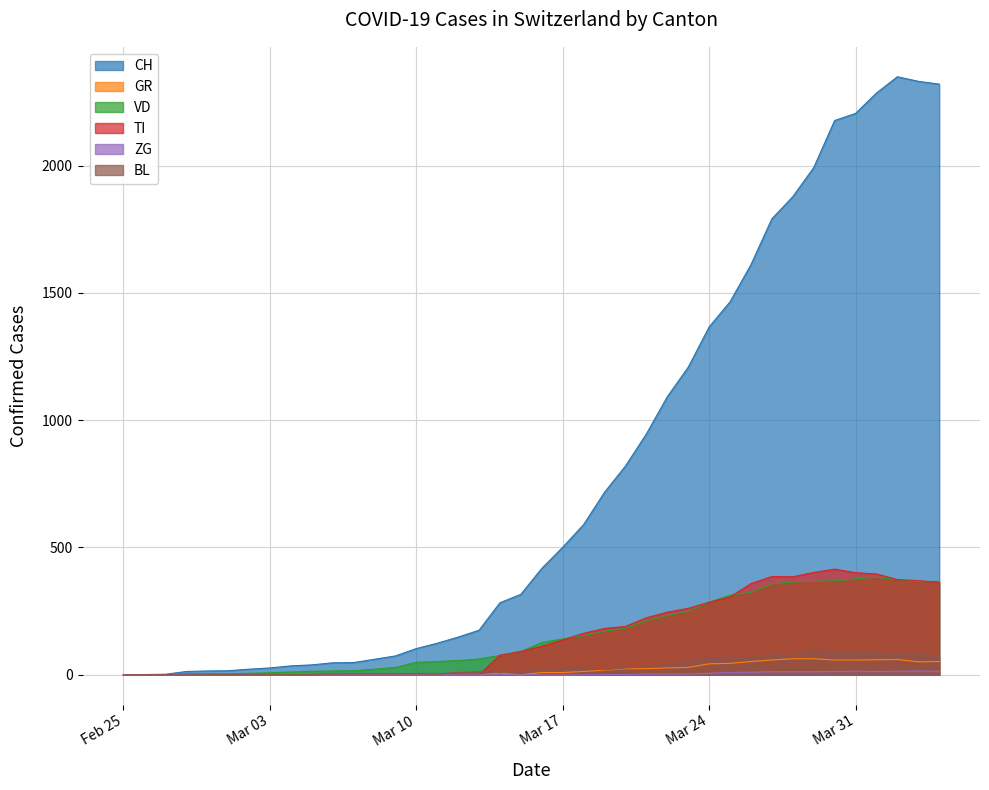

Which series has the largest total across all categories?

CH